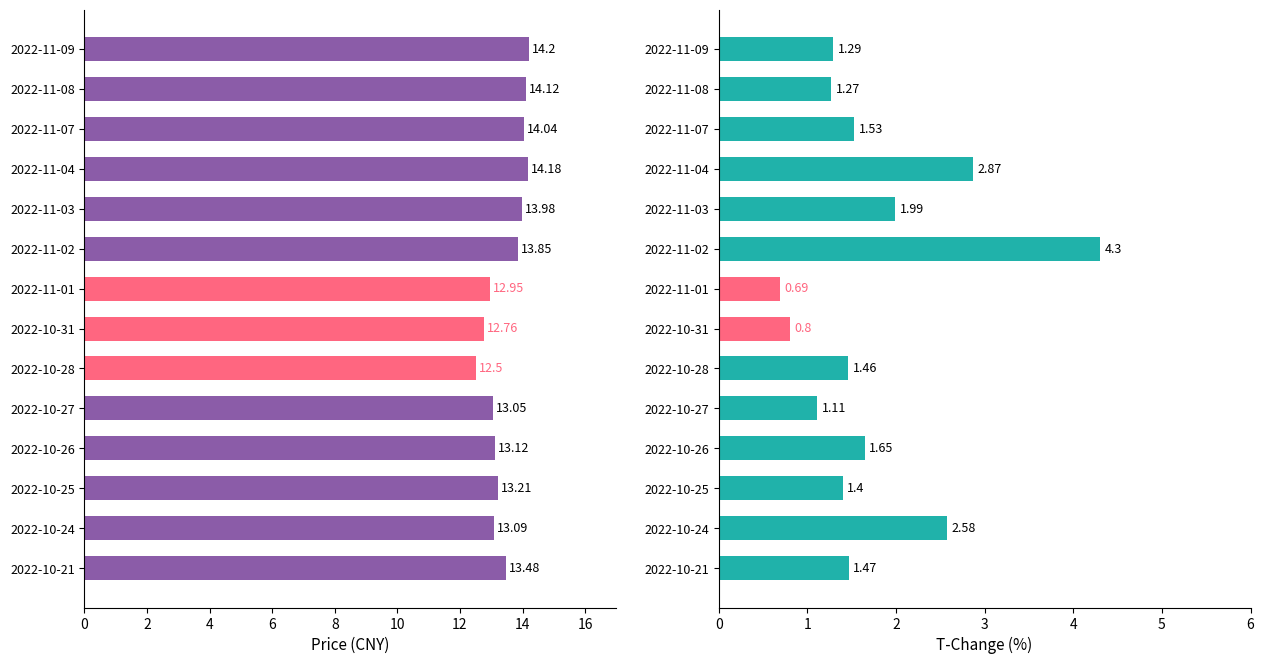

The t_change series shows 0.4 at 2022-10-28. True or false?

False